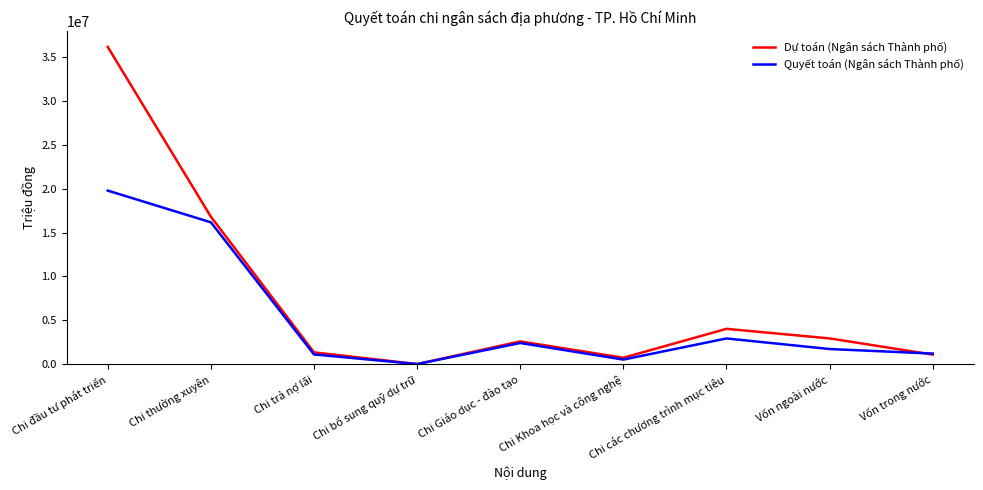

True or false: Quyết toán (Ngân sách Thành phố) has a value of 2931520 at Chi các chương trình mục tiêu.

True